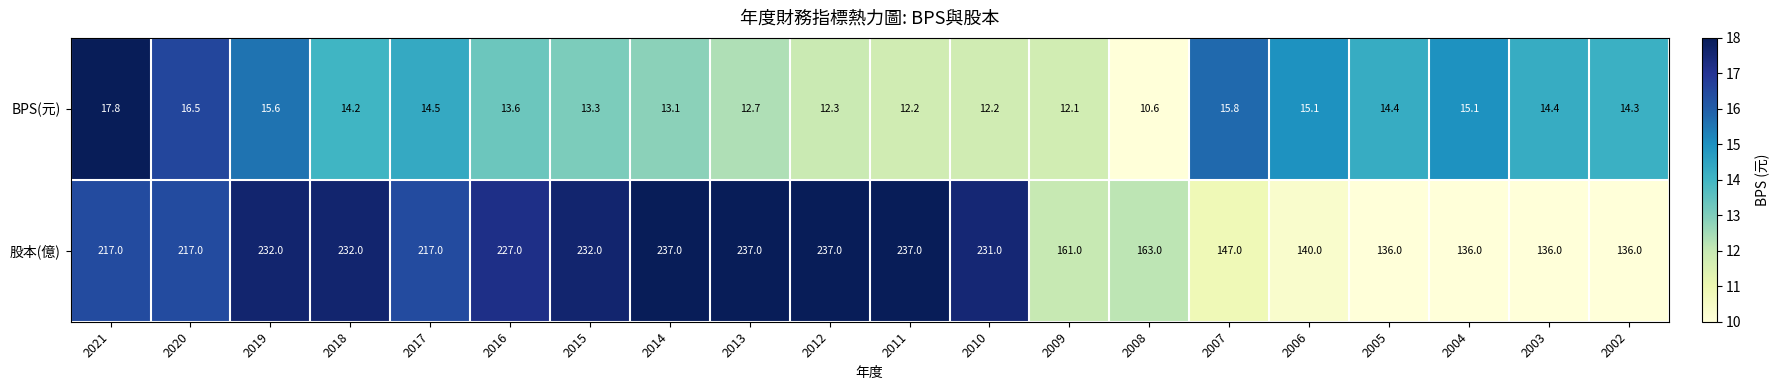

At how many categories does at least one series exceed 141?

15